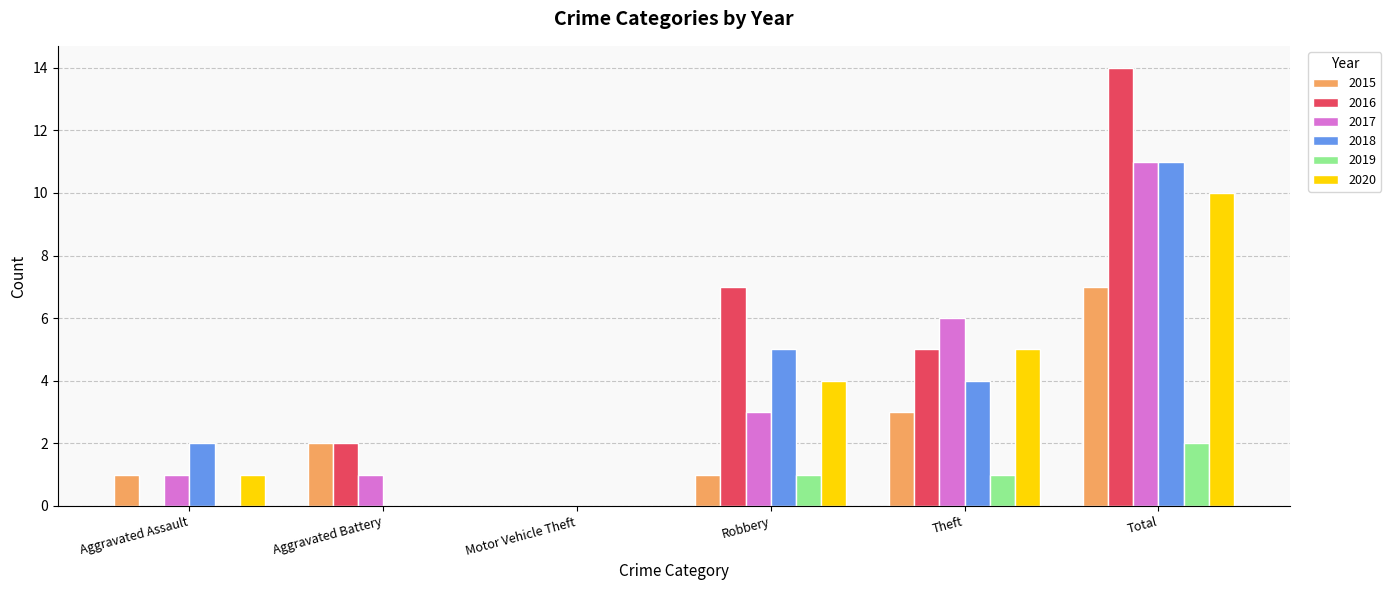

Count the number of categories in the chart.

6